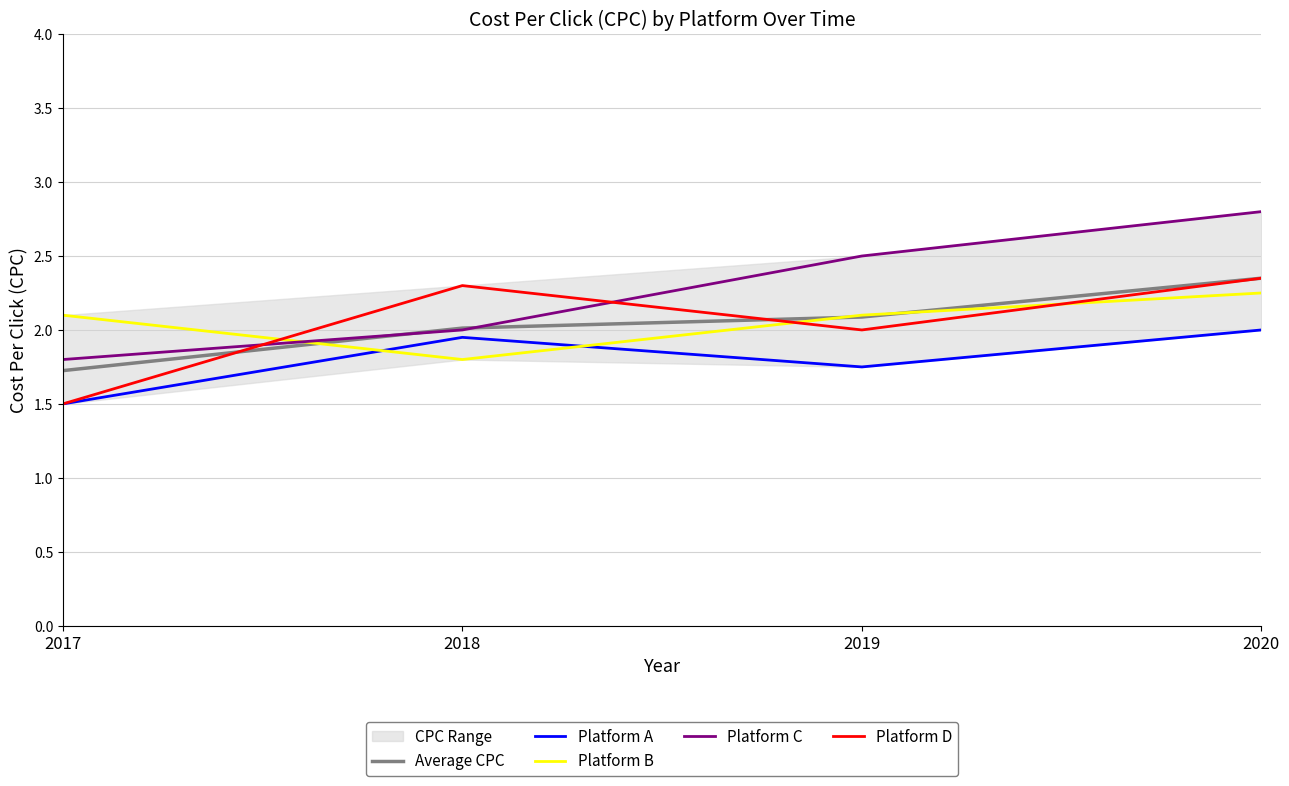

Reading left to right, what are all the values shown in this chart?

Average CPC: 2017=1.7	2018=2.0	2019=2.1	2020=2.4
Platform A: 2017=1.5	2018=1.9	2019=1.8	2020=2.0
Platform B: 2017=2.1	2018=1.8	2019=2.1	2020=2.2
Platform C: 2017=1.8	2018=2.0	2019=2.5	2020=2.8
Platform D: 2017=1.5	2018=2.3	2019=2.0	2020=2.4